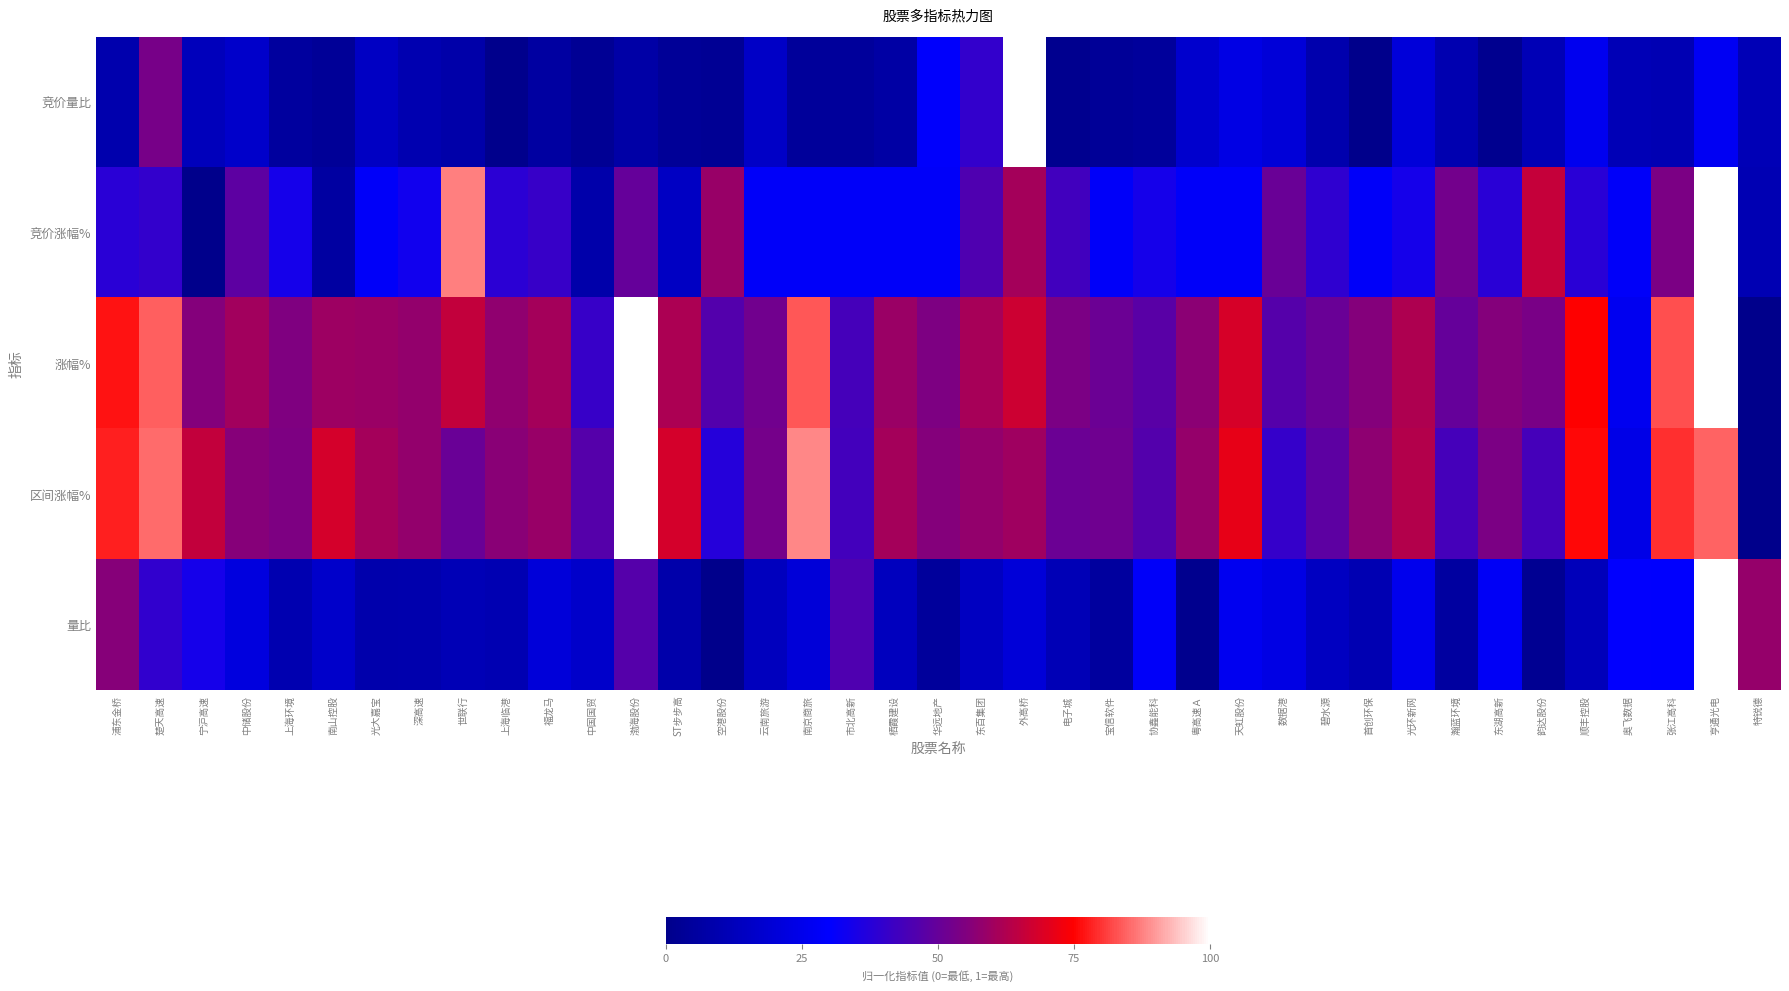

Between 东湖高新 and 东百集团, which is larger?

东百集团